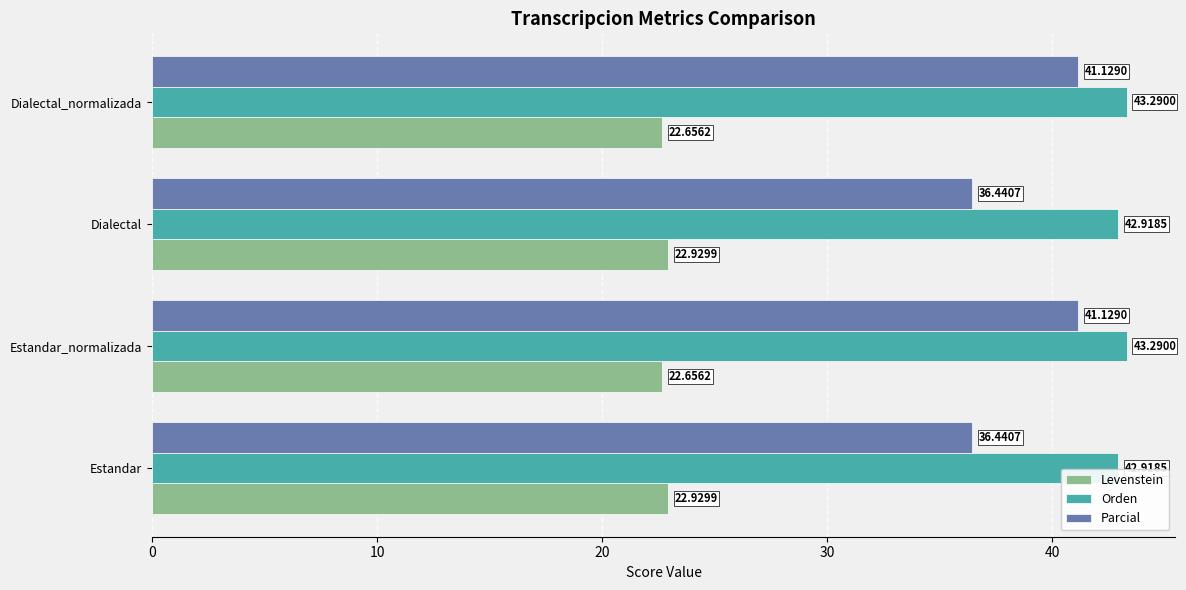

What is the minimum value for Parcial?

36.4